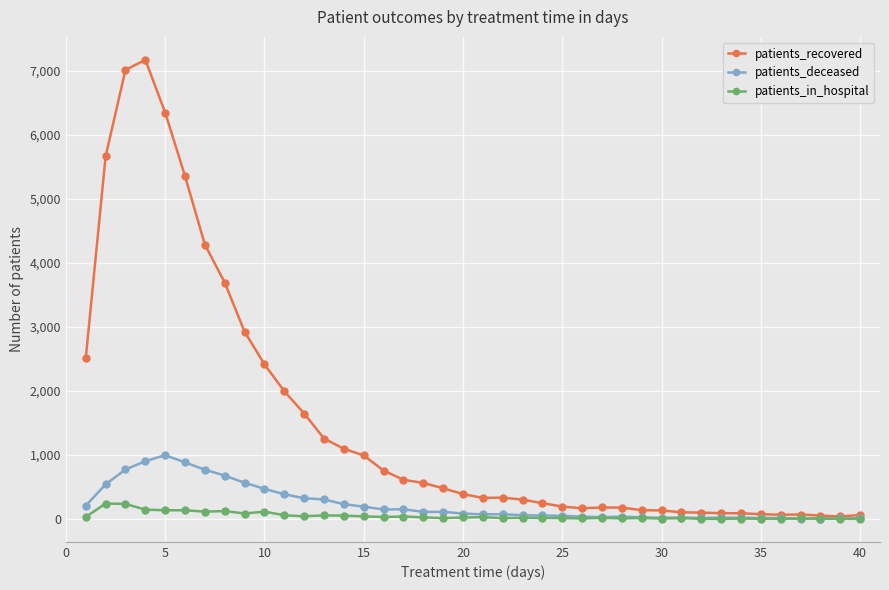

What is the difference between the maximum and minimum values in the patients_in_hospital series?

240